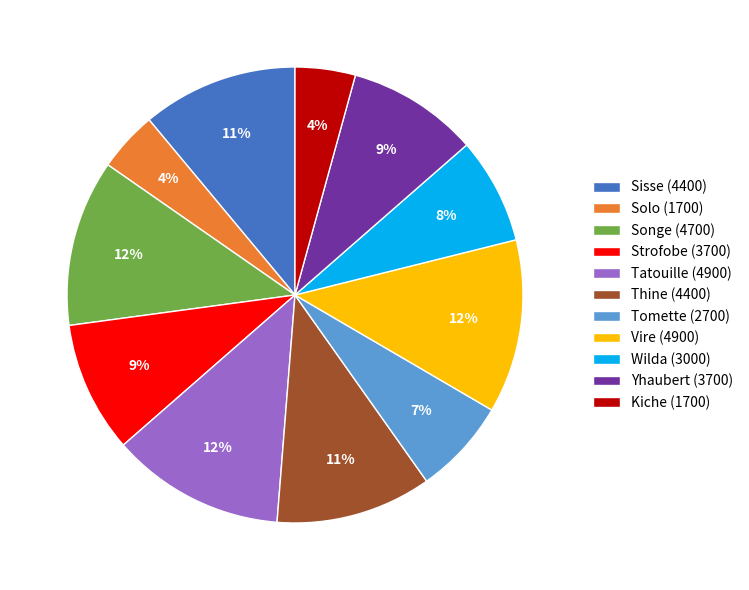

How many slices are in this pie chart?

11